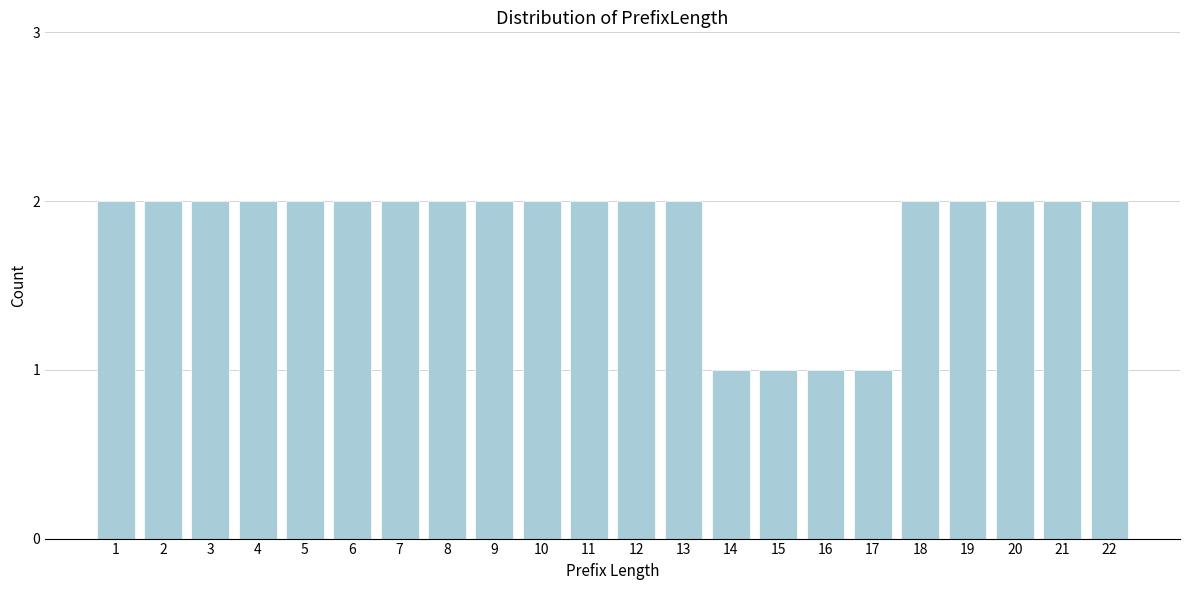

Reading left to right, extract all data points from this chart.

2	2	2	2	2	2	2	2	2	2	2	2	2	1	1	1	1	2	2	2	2	2